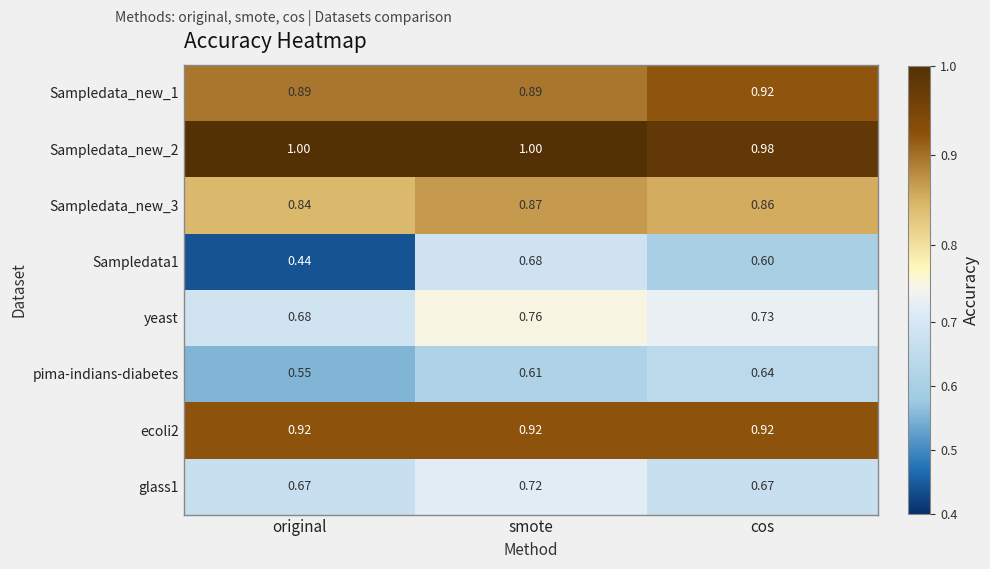

Which series changed the most between smote and cos?

Sampledata1